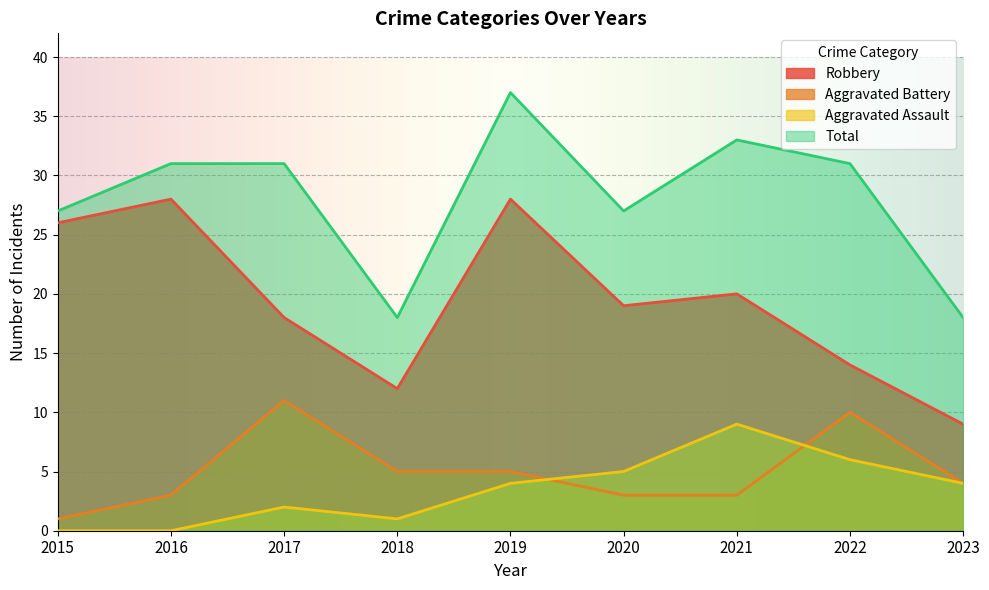

What is the sum of the Total values at 2023 and 2022?

49